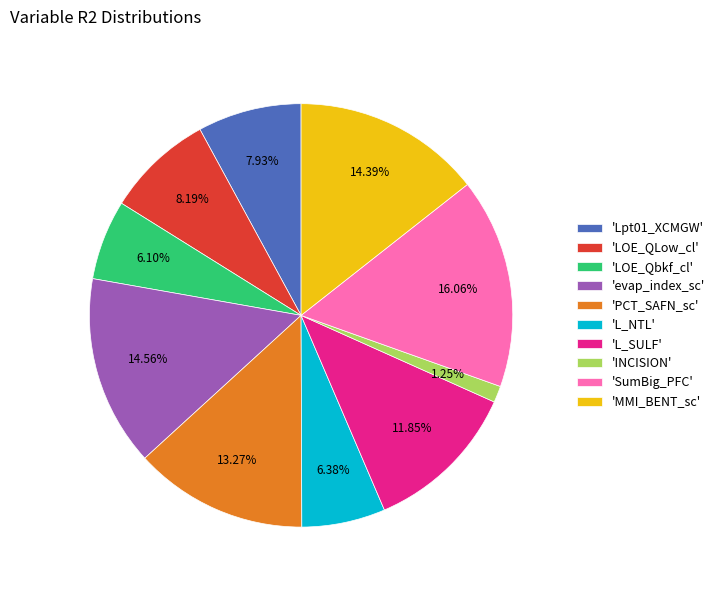

Between 'L_SULF' and 'INCISION', which is larger?

'L_SULF'